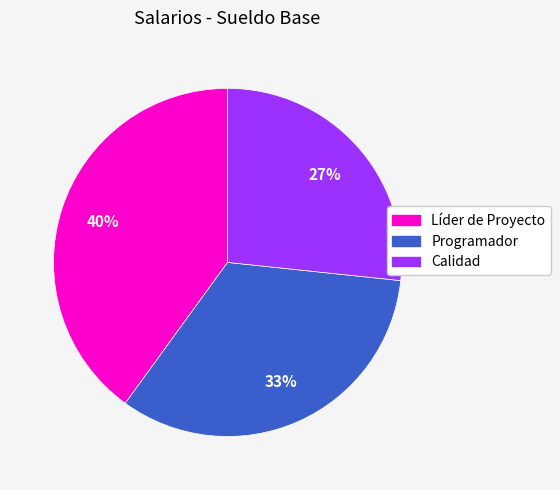

Rank the categories by value from highest to lowest.

Líder de Proyecto, Programador, Calidad